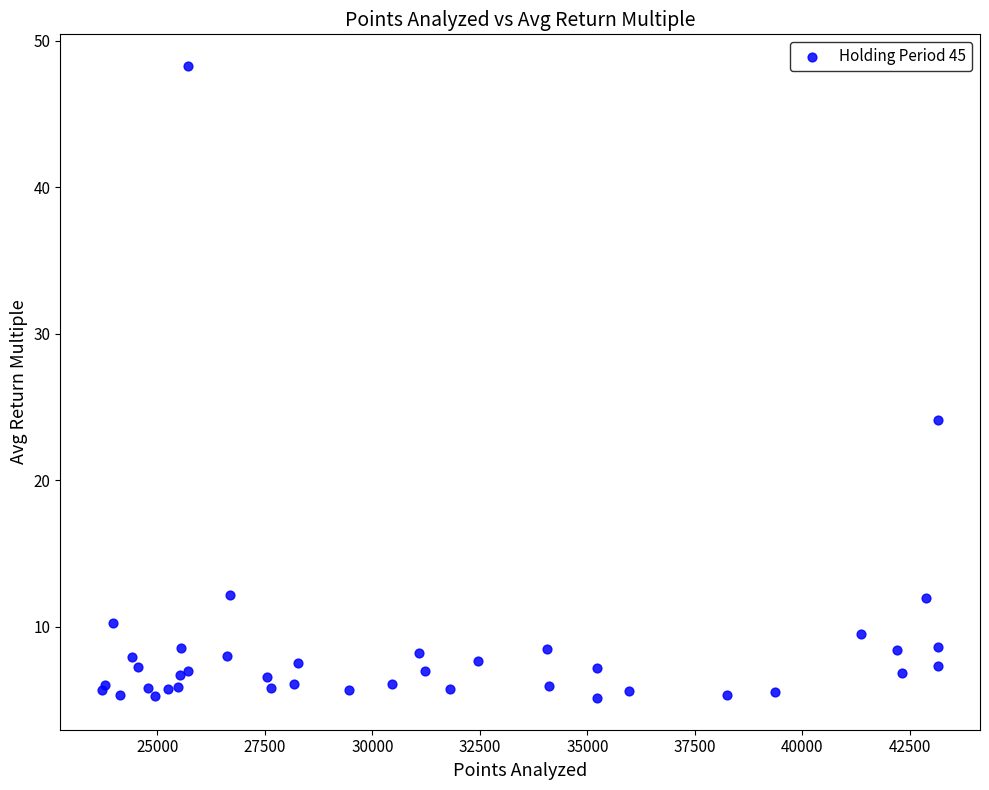

What Y value in the scatter plot is closest to 26?

24.1